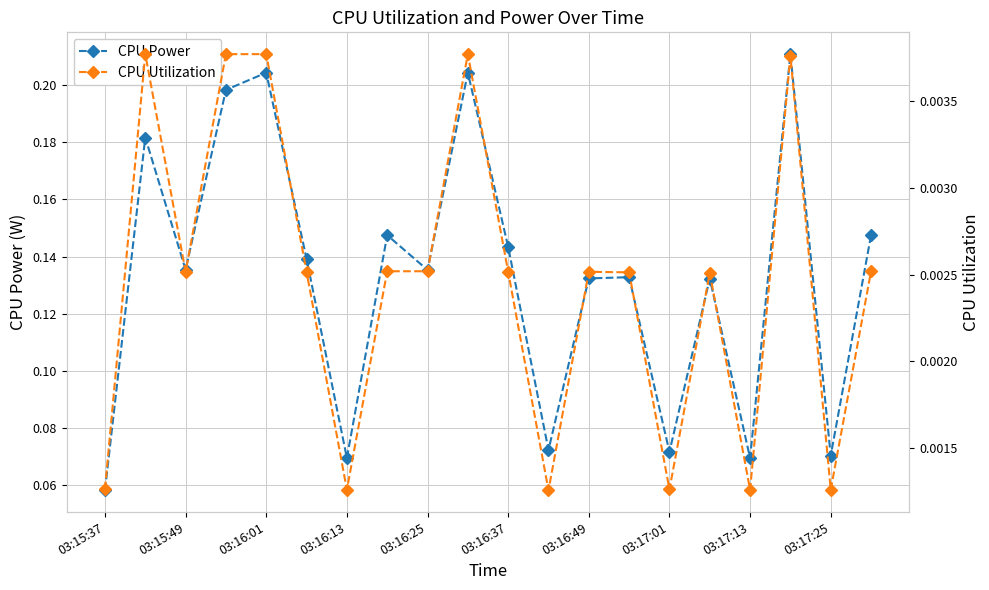

Count the CPU Power values in the range 0 to 1.

20